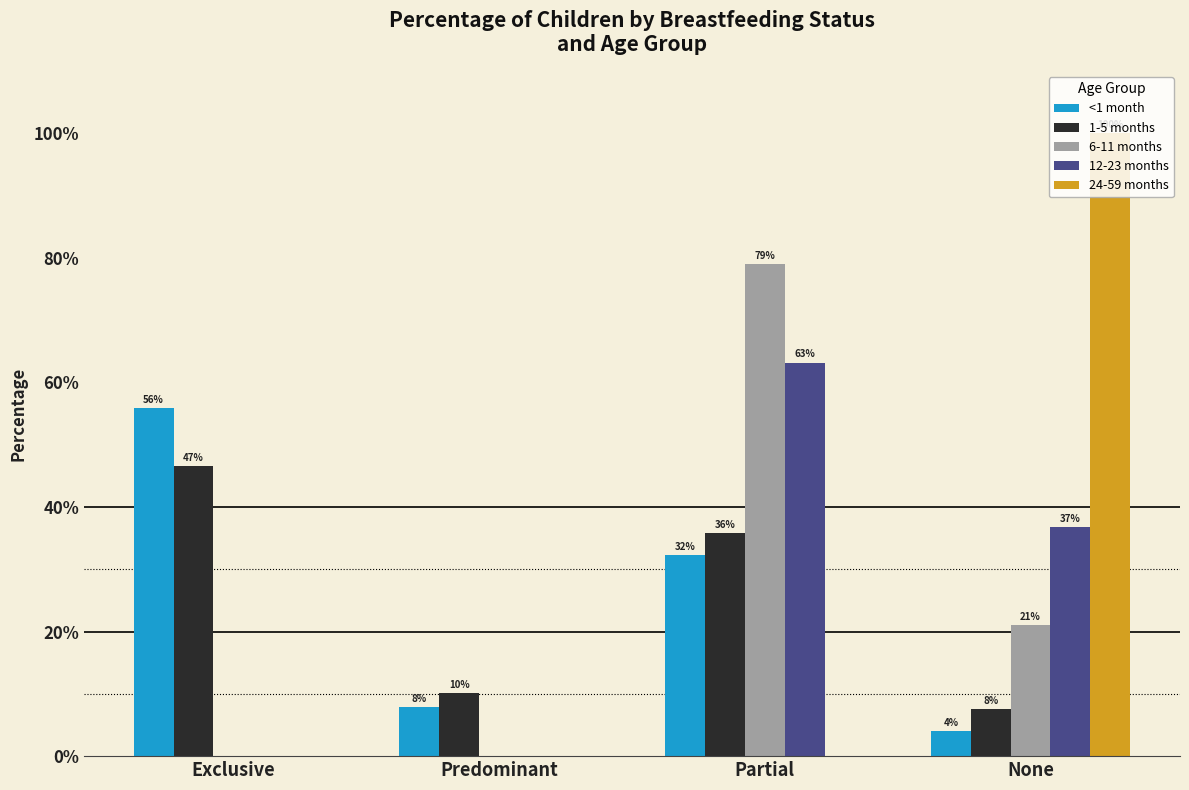

Which series has the widest spread of values?

24-59 months